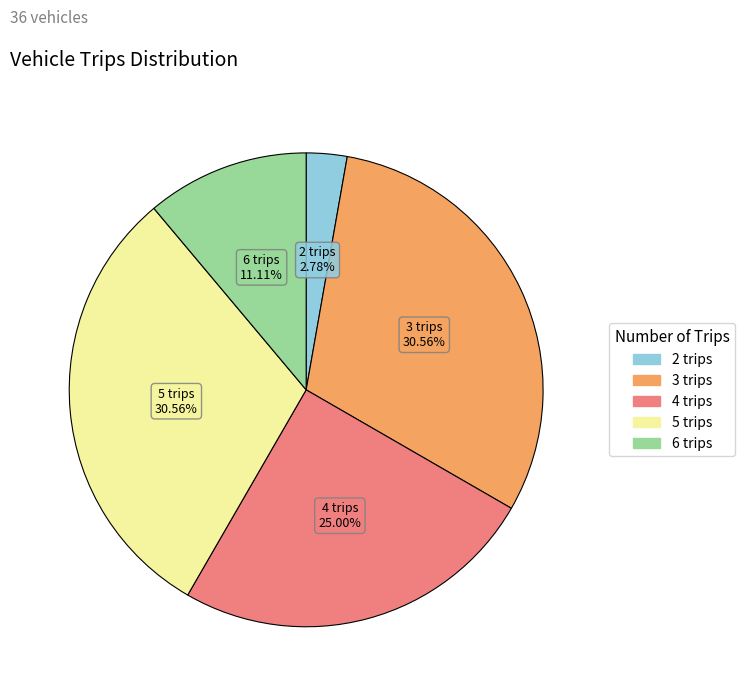

To the nearest percent, what is the average slice percentage?

20%